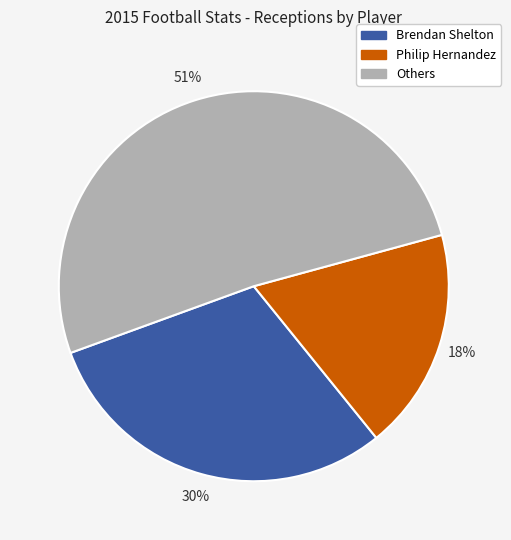

Does any single category account for the majority?

Yes